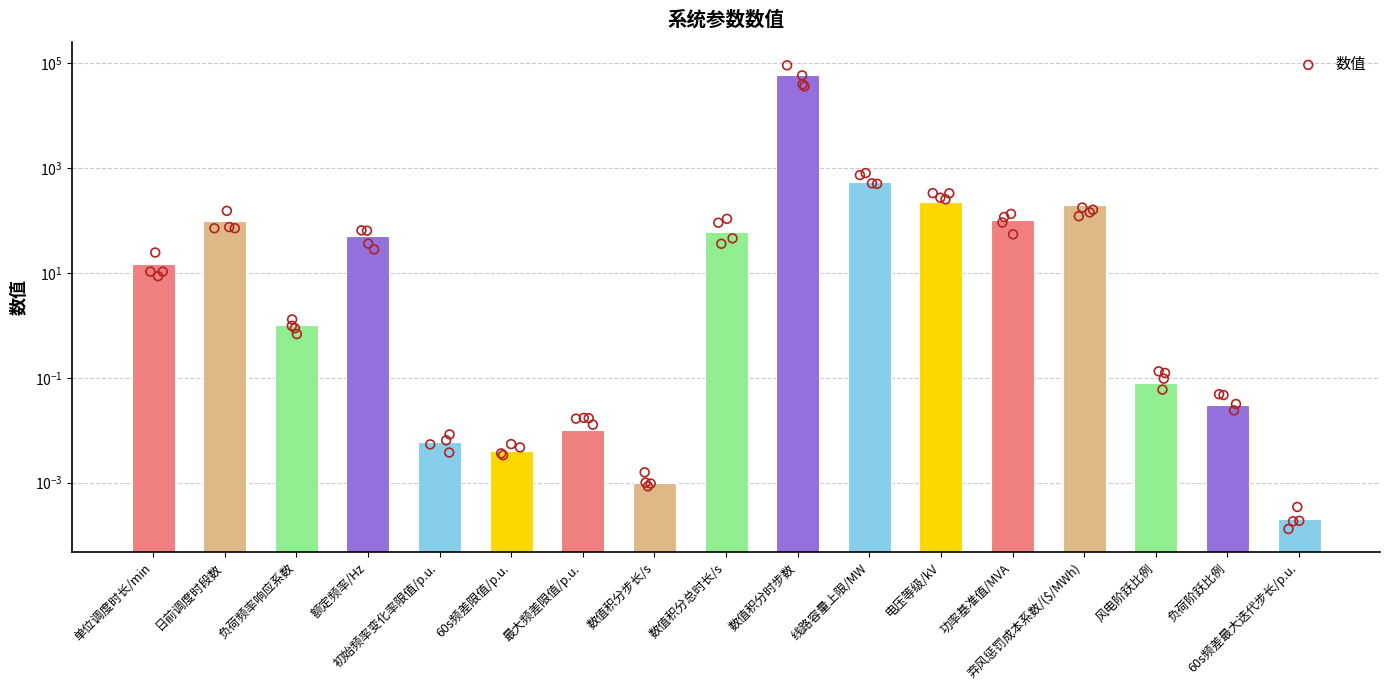

What is the ratio of the value at 数值积分时步数 to the value at 额定频率/Hz?

1200.0